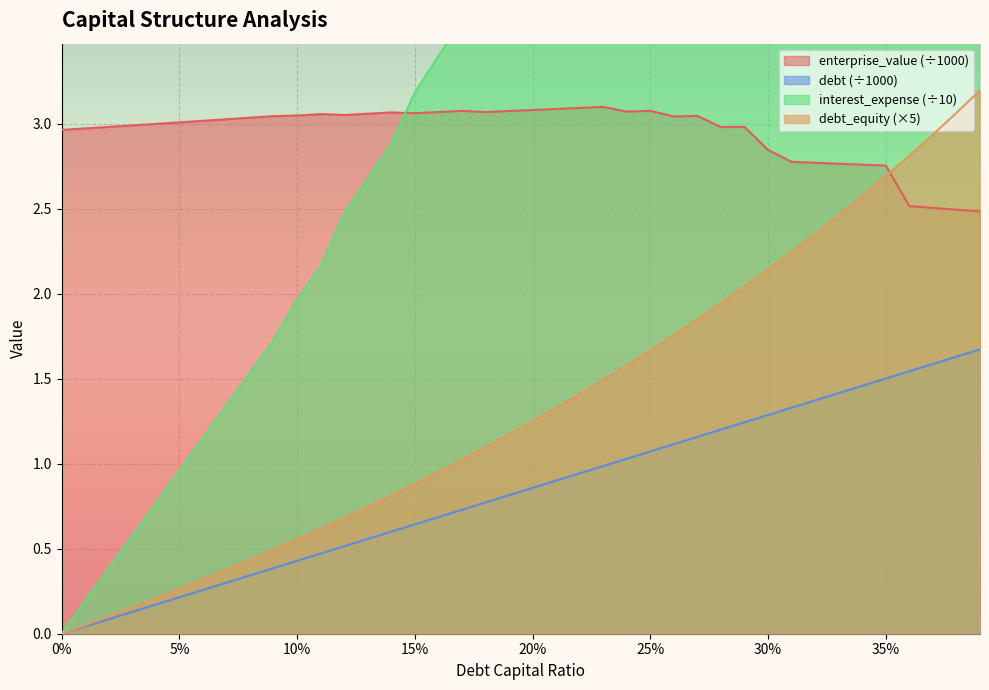

In enterprise_value, how many points are lower than both neighbors (excluding endpoints)?

6